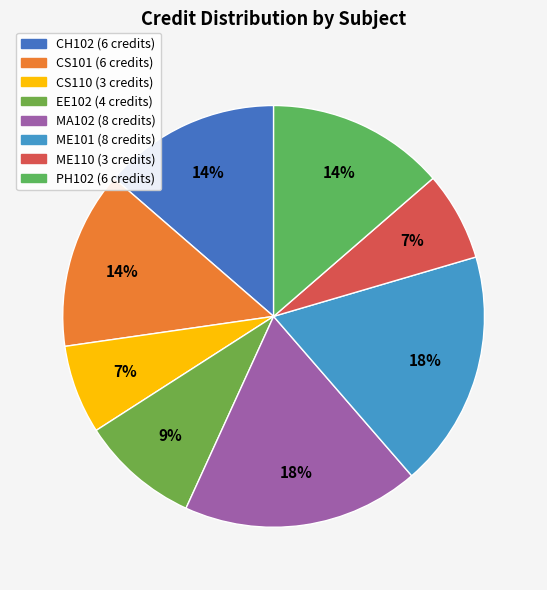

How many segments does this pie chart have?

8